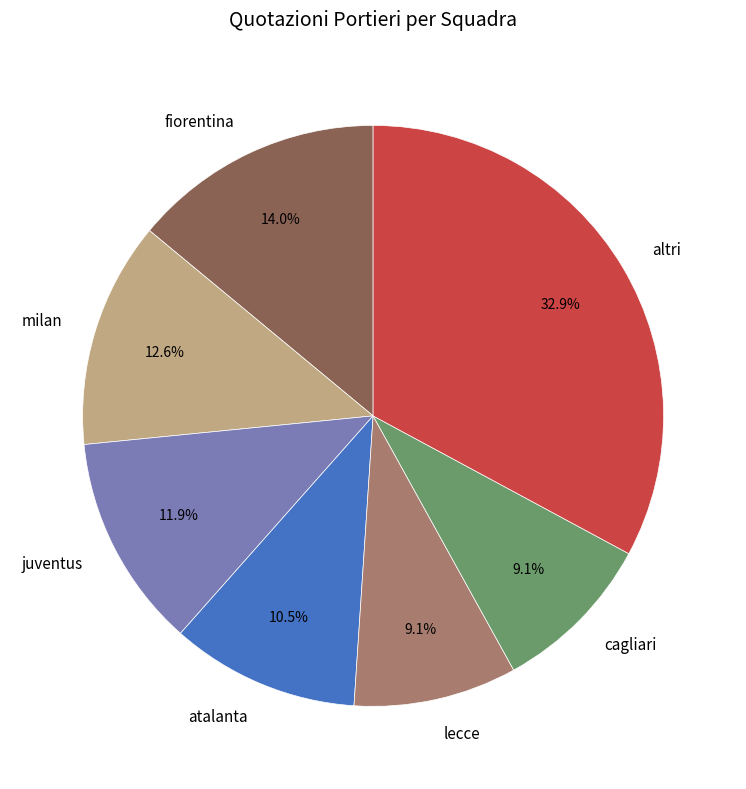

What is the ratio of the value at juventus to the value at atalanta?

1.1